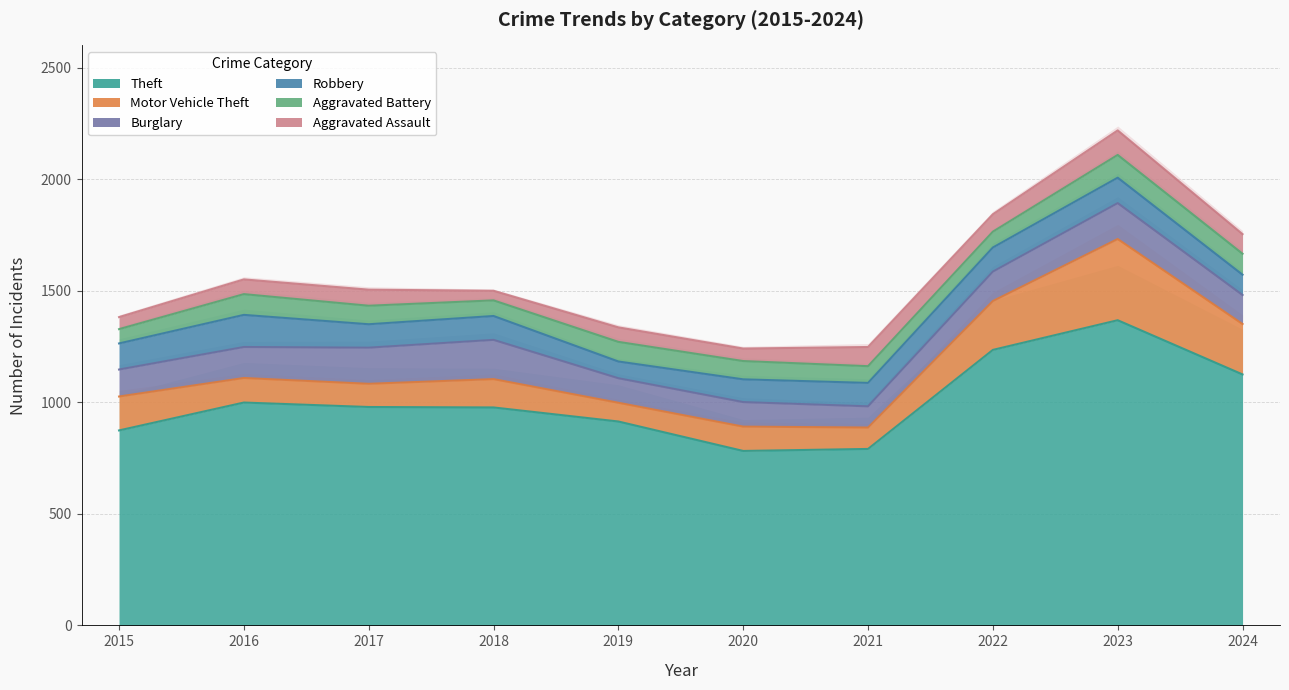

Which has a higher value, 2022 or 2019?

2022